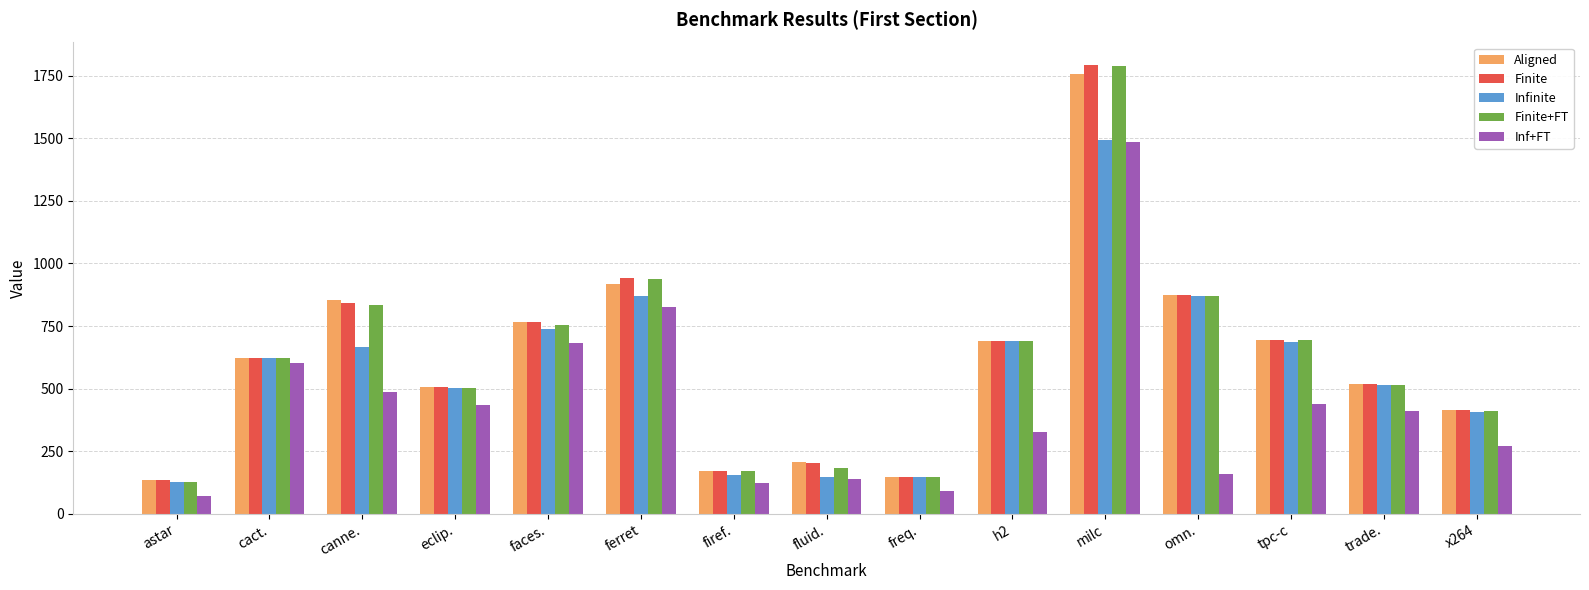

Is it true that Infinite equals 514.8 at trade.?

True